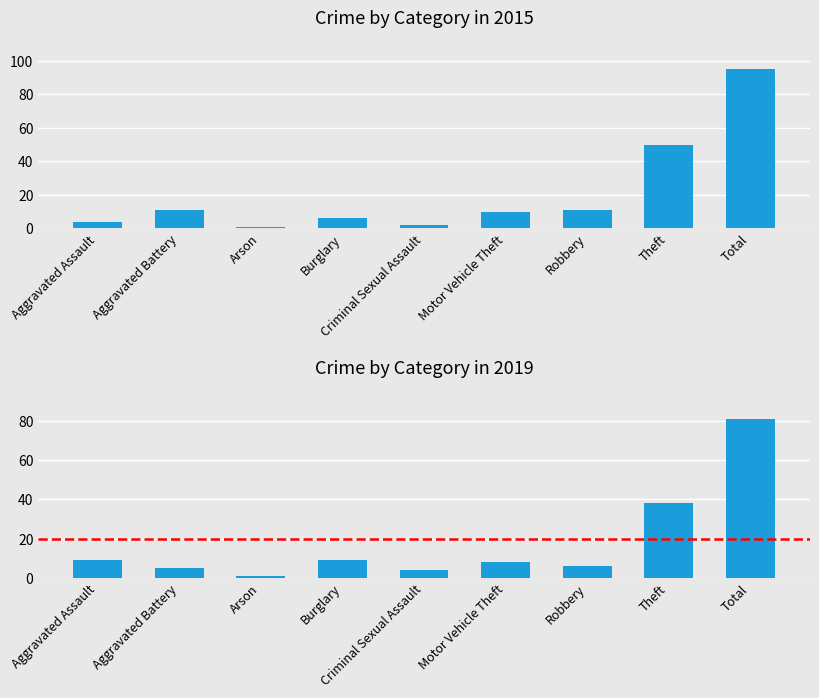

The value of 2019 at Arson is 1. True or false?

False